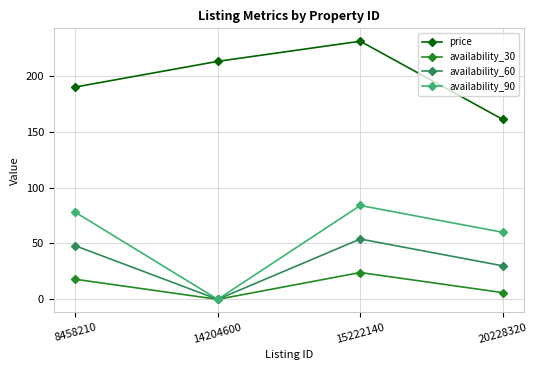

Which label corresponds to the smallest value in the chart?

14204600